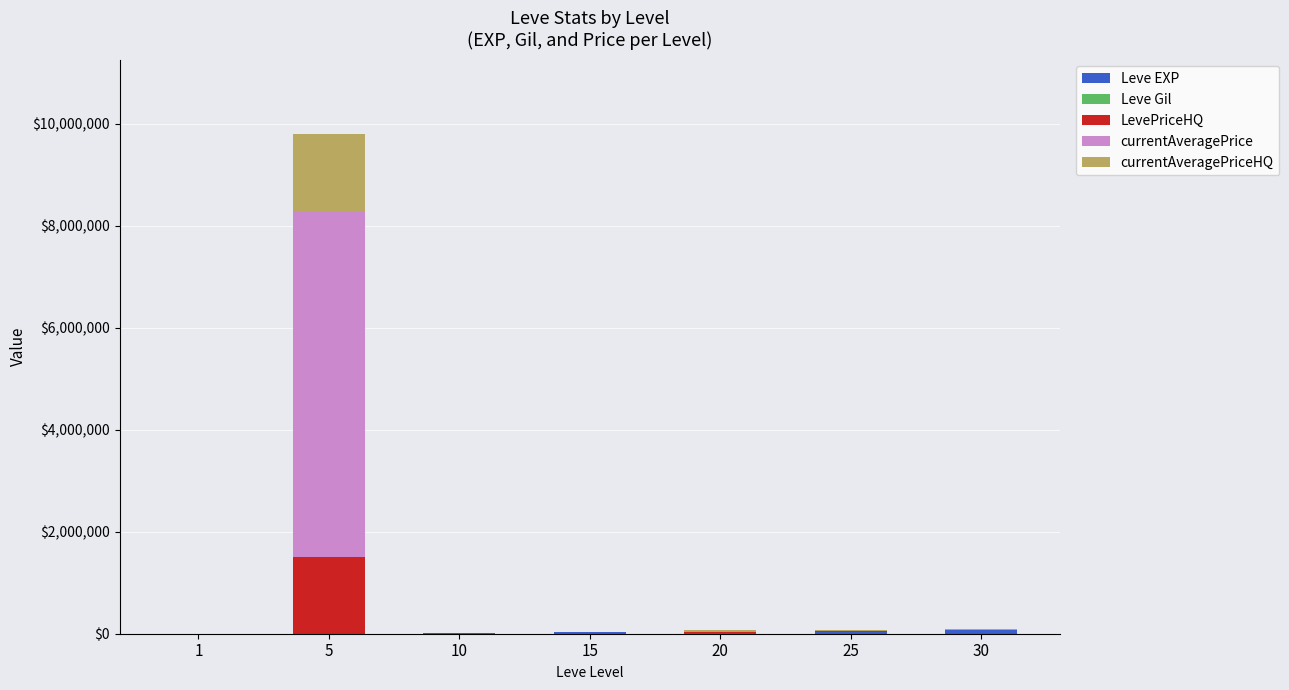

At which category is the sum across all series the highest?

5